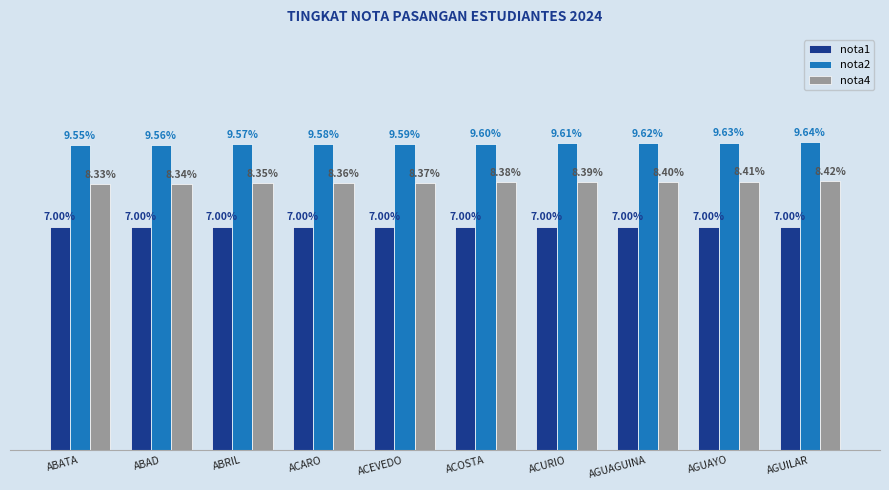

Which series has the largest total across all categories?

nota2